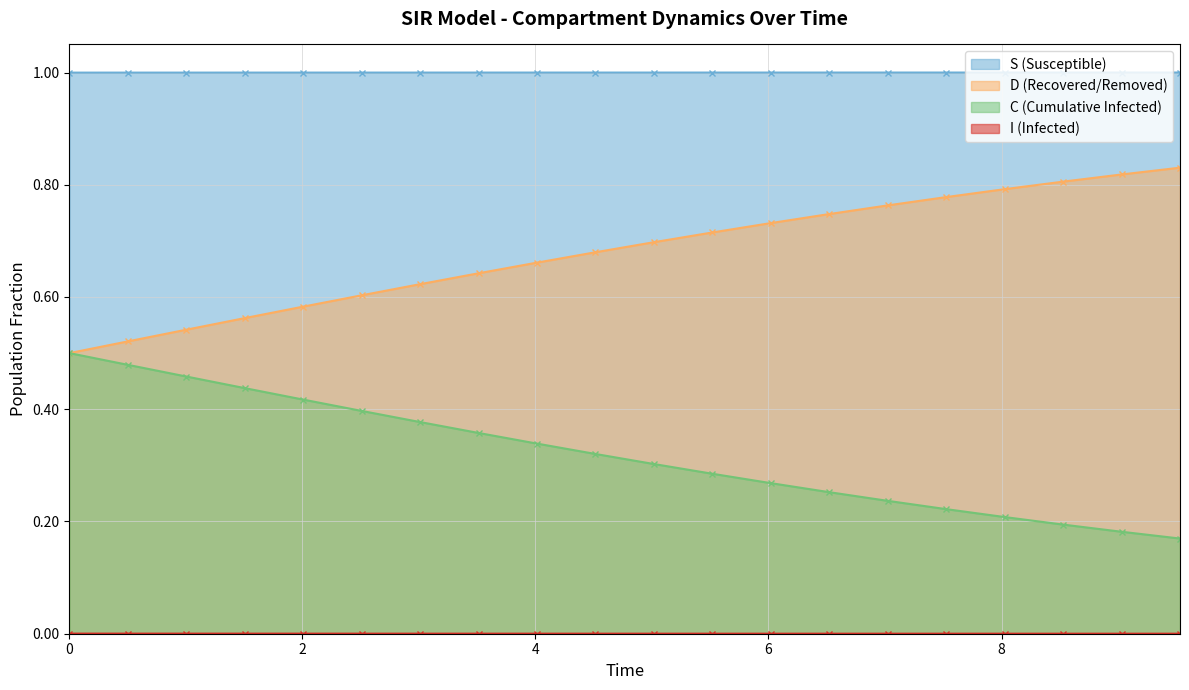

True or false: S (Susceptible) and D (Recovered/Removed) cross at least once.

False